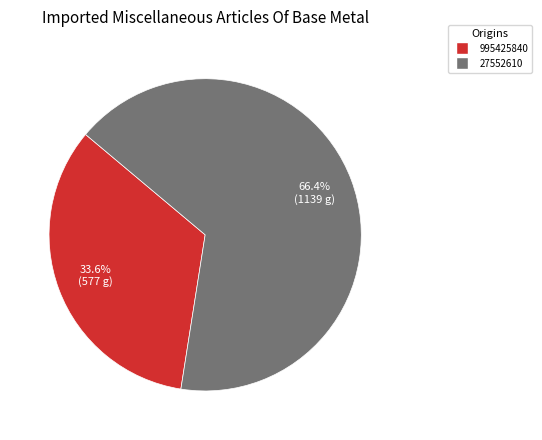

To the nearest percent, what is the combined percentage of 995425840 and 27552610?

100%